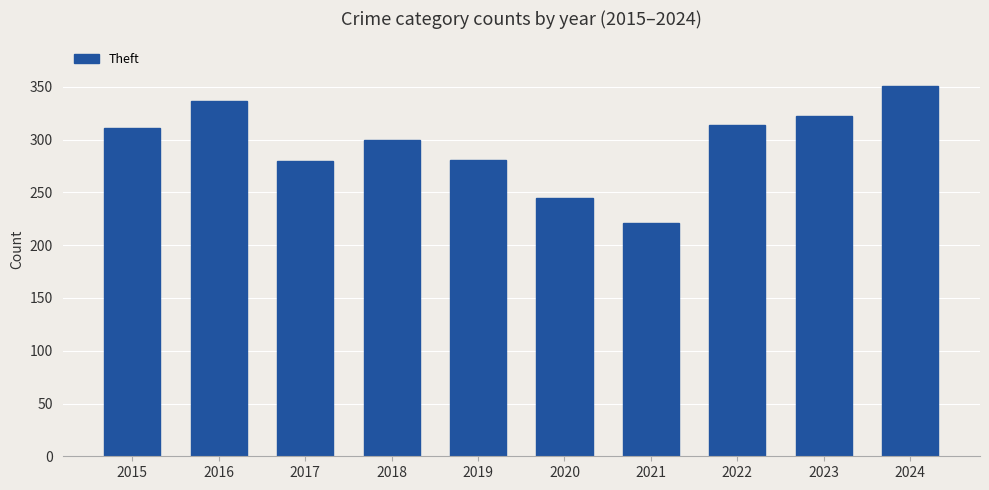

What is the minimum value shown in the chart?

221